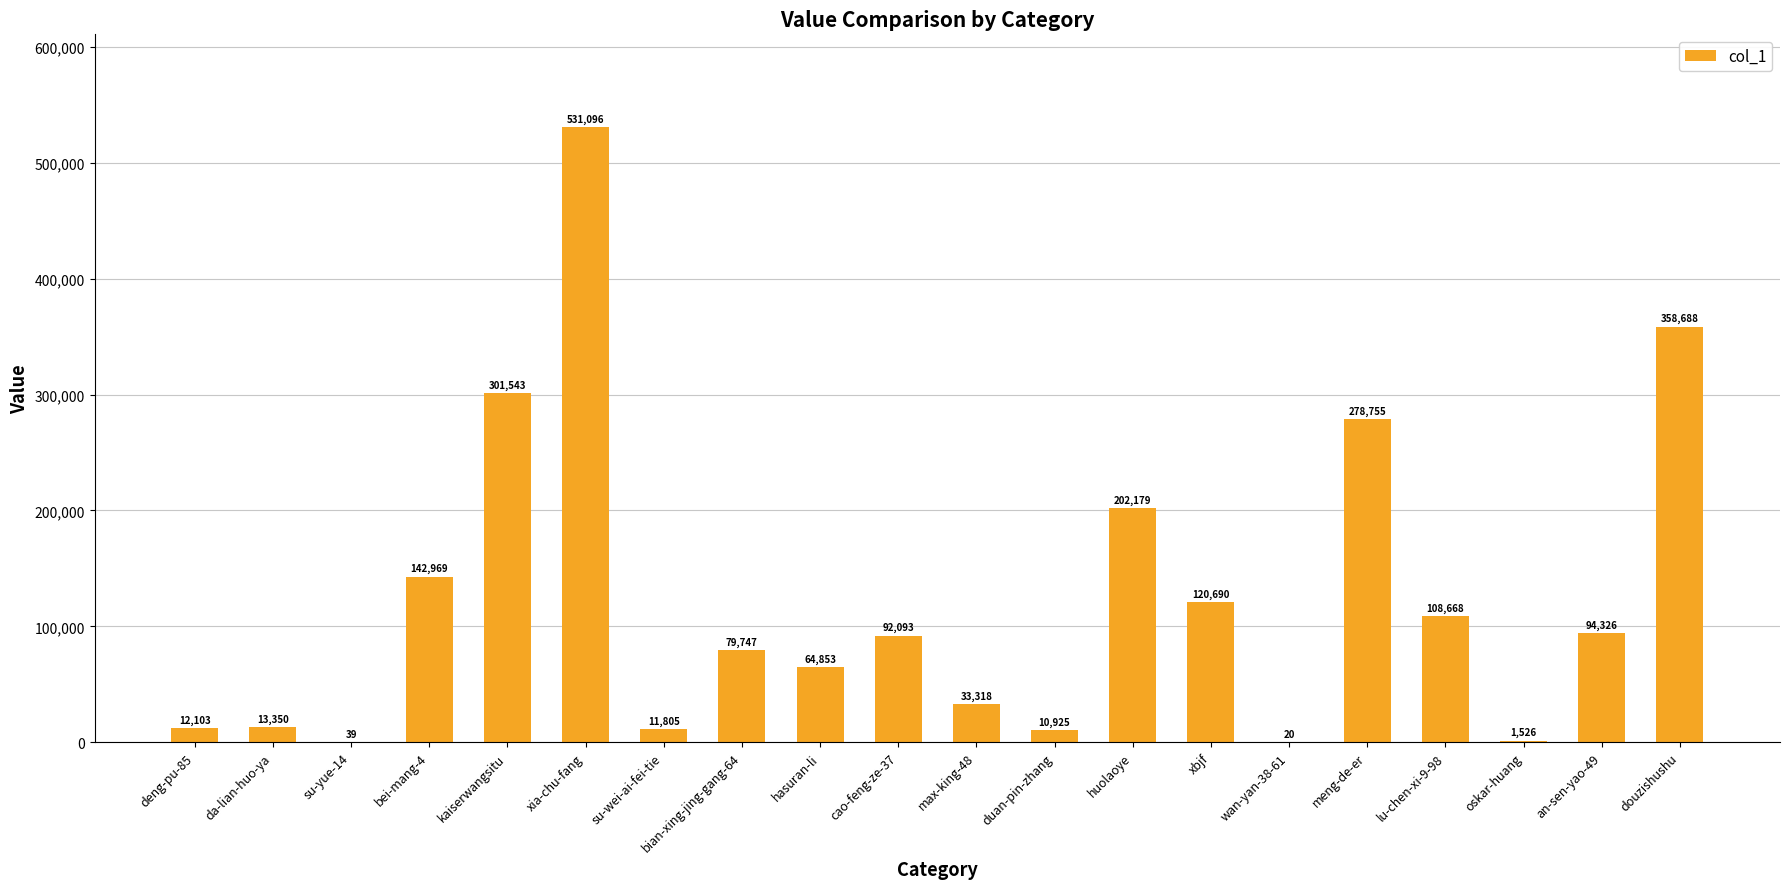

The value at su-yue-14 is 39. True or false?

True